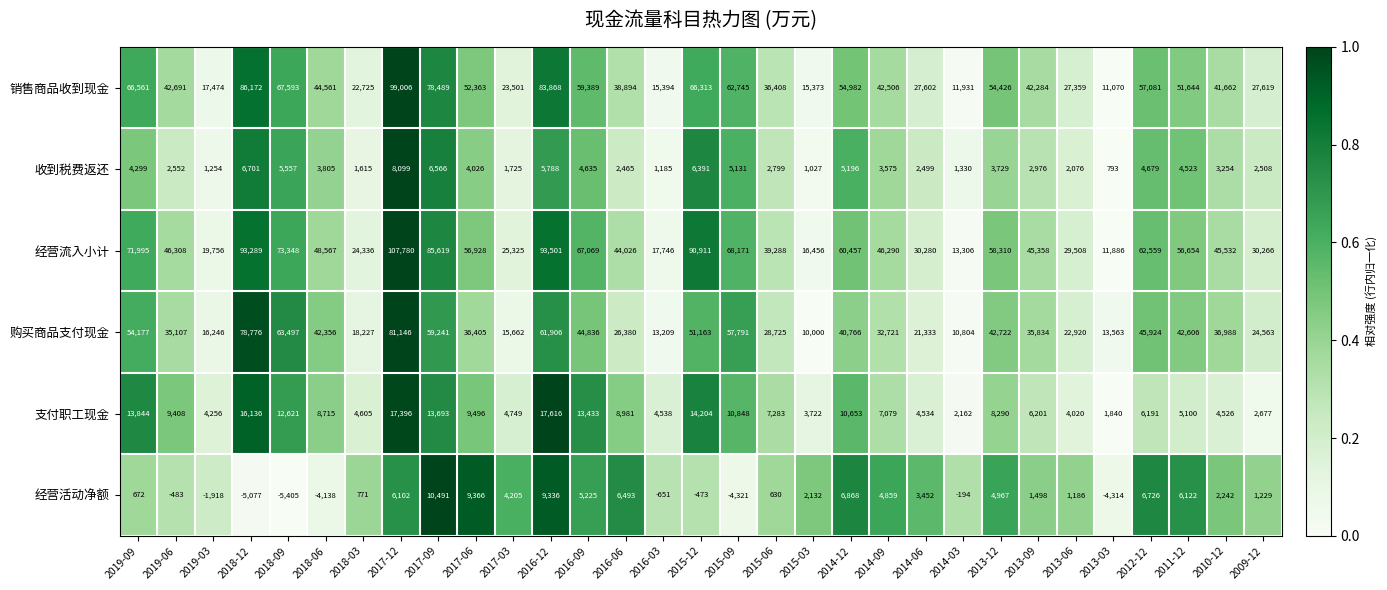

True or false: 销售商品收到现金 has a value of 67593 at 2018-09.

True